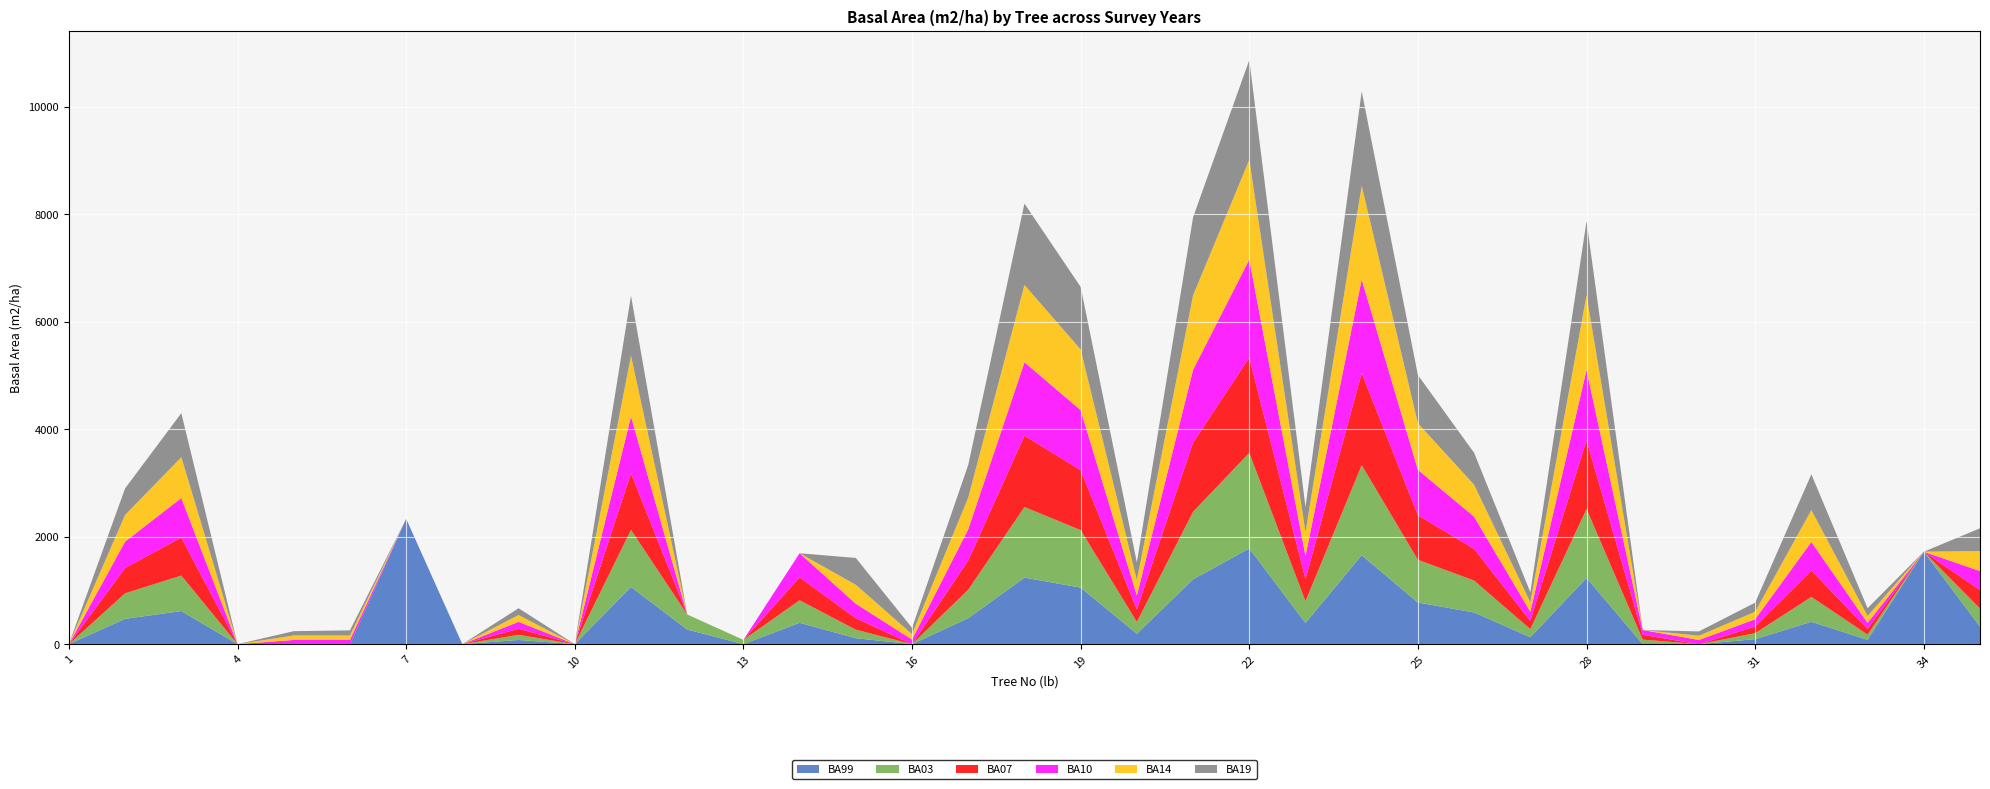

Reading left to right, what are all the values shown in this chart?

BA99: 1=0.0	2=471.4	3=615.8	4=0.0	5=0.0	6=0.0	7=2332.8	8=0.0	9=78.5	10=0.0	11=1063.6	12=271.7	13=0.0	14=397.6	15=111.2	16=0.0	17=483.1	18=1237.9	19=1052.1	20=193.6	21=1206.9	22=1779.5	23=394.1	24=1654.7	25=774.4	26=589.6	27=128.7	28=1231.6	29=0.0	30=0.0	31=93.3	32=415.5	33=81.7	34=1720.2	35=326.9
BA03: 1=0.0	2=475.3	3=660.5	4=0.0	5=0.0	6=0.0	7=0.0	8=0.0	9=95.0	10=0.0	11=1063.6	12=280.6	13=80.1	14=419.1	15=158.4	16=0.0	17=530.9	18=1313.8	19=1069.4	20=221.7	21=1256.6	22=1779.5	23=404.7	24=1676.4	25=794.2	26=594.0	27=151.8	28=1281.9	29=85.0	30=0.0	31=111.2	32=463.8	33=96.8	34=0.0	35=336.5
BA07: 1=0.0	2=471.4	3=706.9	4=0.0	5=0.0	6=0.0	7=0.0	8=0.0	9=113.1	10=0.0	11=1052.1	12=0.0	13=0.0	14=426.4	15=213.8	16=0.0	17=543.2	18=1326.7	19=1116.3	20=232.3	21=1288.2	22=1772.0	23=411.9	24=1712.9	25=829.6	26=589.6	27=153.9	28=1281.9	29=88.2	30=0.0	31=124.7	32=490.9	33=103.9	34=0.0	35=343.1
BA10: 1=0.0	2=490.9	3=735.4	4=0.0	5=78.5	6=78.5	7=0.0	8=0.0	9=128.7	10=0.0	11=1057.8	12=0.0	13=0.0	14=448.6	15=268.8	16=86.6	17=581.1	18=1365.7	19=1116.3	20=257.3	21=1352.7	22=1824.7	23=430.1	24=1742.3	25=845.0	26=598.3	27=169.7	28=1307.4	29=89.9	30=78.5	31=134.8	32=530.9	33=115.0	34=0.0	35=353.0
BA14: 1=0.0	2=494.8	3=759.6	4=0.0	5=83.3	6=83.3	7=0.0	8=0.0	9=126.7	10=0.0	11=1128.2	12=0.0	13=0.0	14=0.0	15=353.0	16=98.5	17=589.6	18=1438.7	19=1128.2	20=286.5	21=1385.4	22=1855.1	23=441.1	24=1742.3	25=865.7	26=594.0	27=174.4	28=1385.4	29=0.0	30=78.5	31=138.9	32=594.0	33=126.7	34=0.0	35=373.2
BA19: 1=0.0	2=494.8	3=819.4	4=0.0	5=80.1	6=95.0	7=0.0	8=0.0	9=126.7	10=0.0	11=1116.3	12=0.0	13=0.0	14=0.0	15=498.8	16=118.8	17=607.0	18=1513.6	19=1164.2	20=330.1	21=1452.2	22=1855.1	23=471.4	24=1757.2	25=897.3	26=594.0	27=188.7	28=1378.8	29=0.0	30=80.1	31=169.7	32=665.1	33=145.3	34=0.0	35=422.7